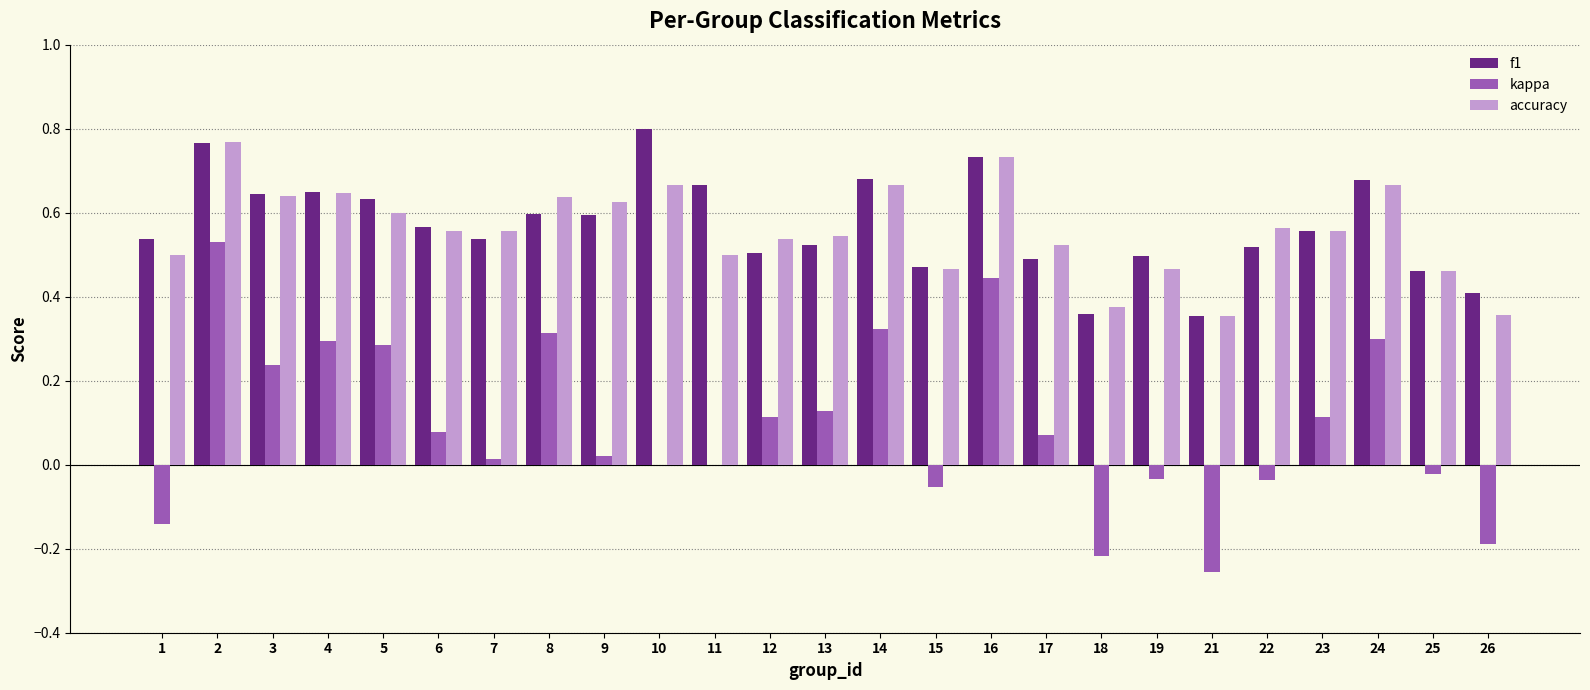

Which label corresponds to the largest value in the chart?

10